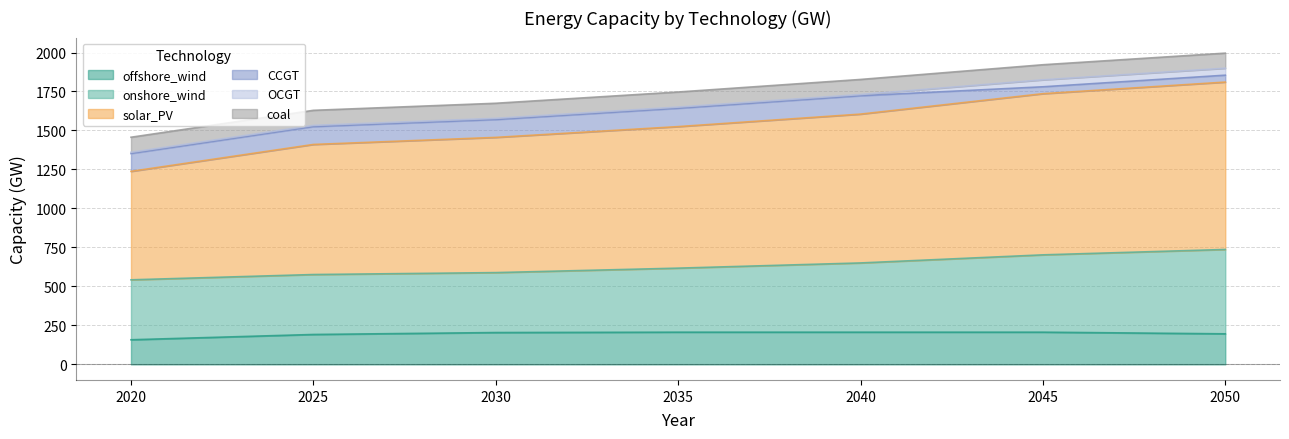

True or false: solar_PV and offshore_wind cross at least once.

False